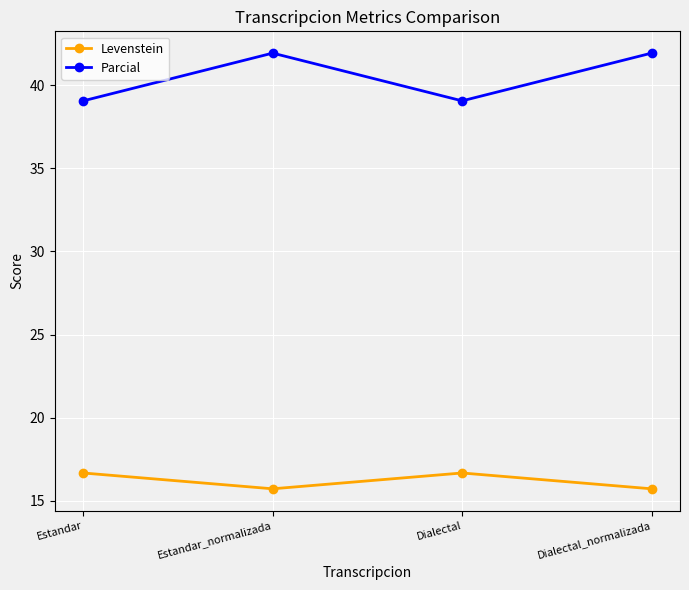

Where does the Parcial series first go above 41?

Estandar_normalizada